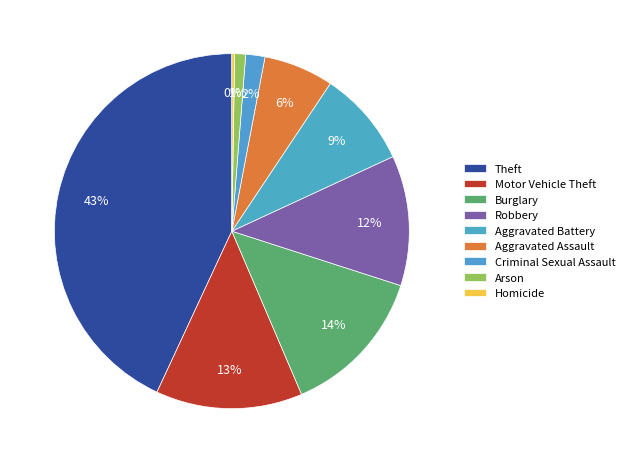

Which slice is the largest?

Theft